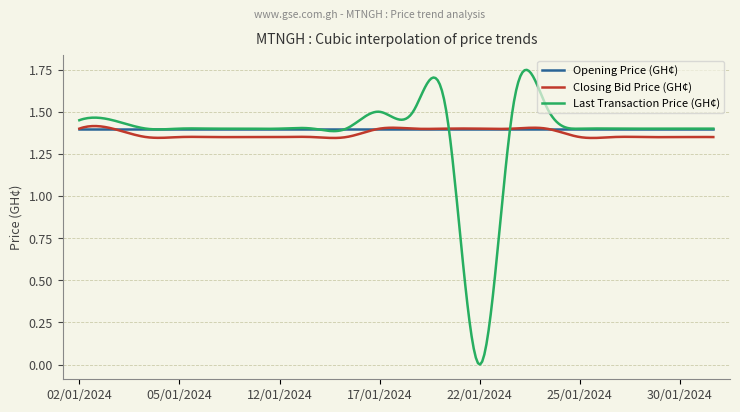

Which series has the largest range (max minus min)?

Last Transaction Price (GH¢)